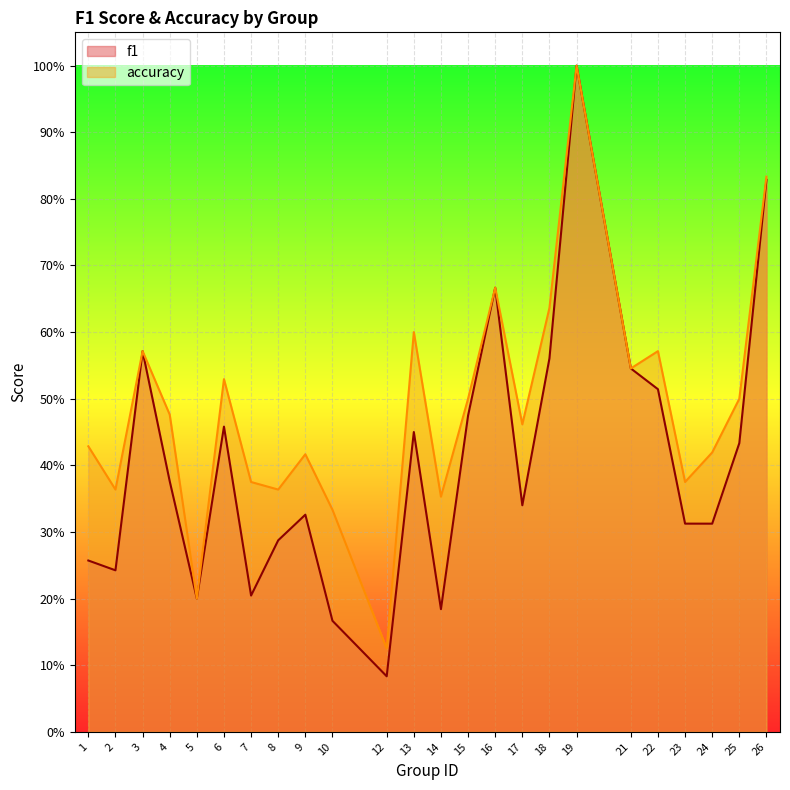

Between 13 and 4, which is larger?

13